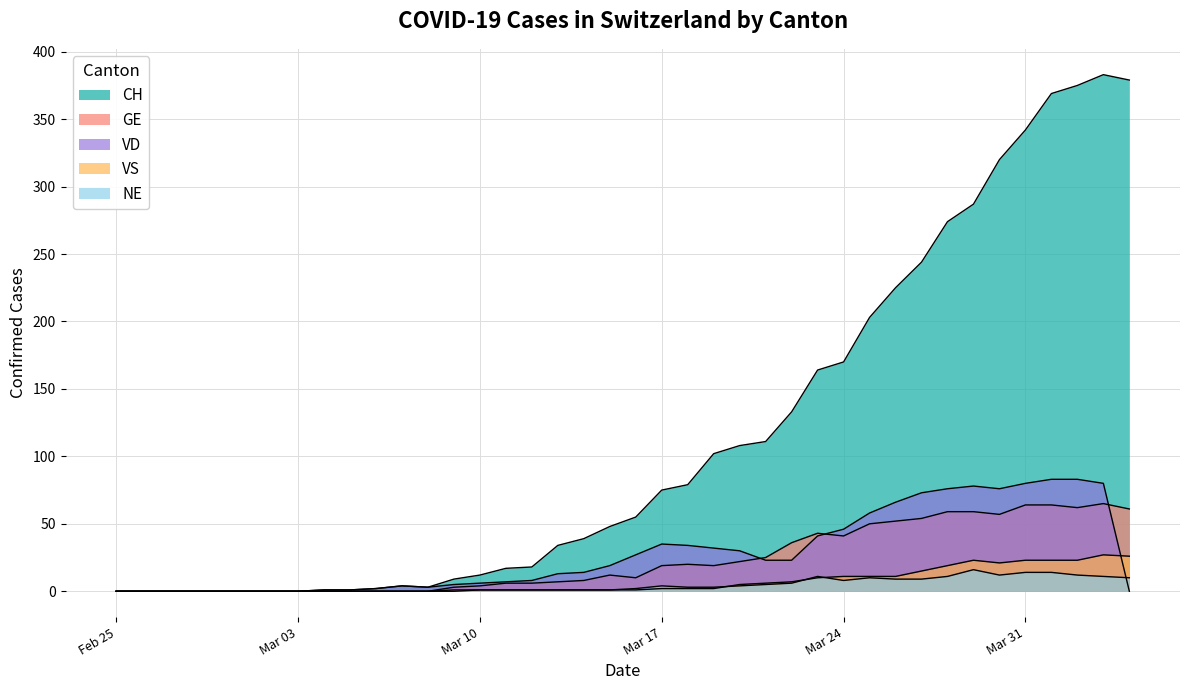

In CH, how many points are lower than both neighbors (excluding endpoints)?

1